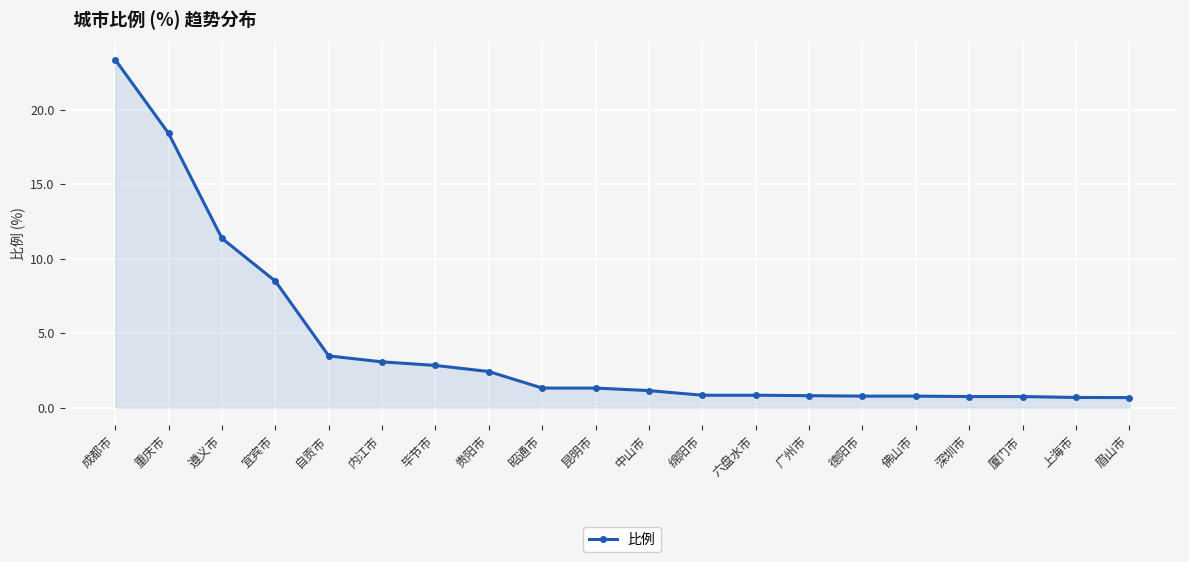

Does the chart have visible grid lines?

Yes